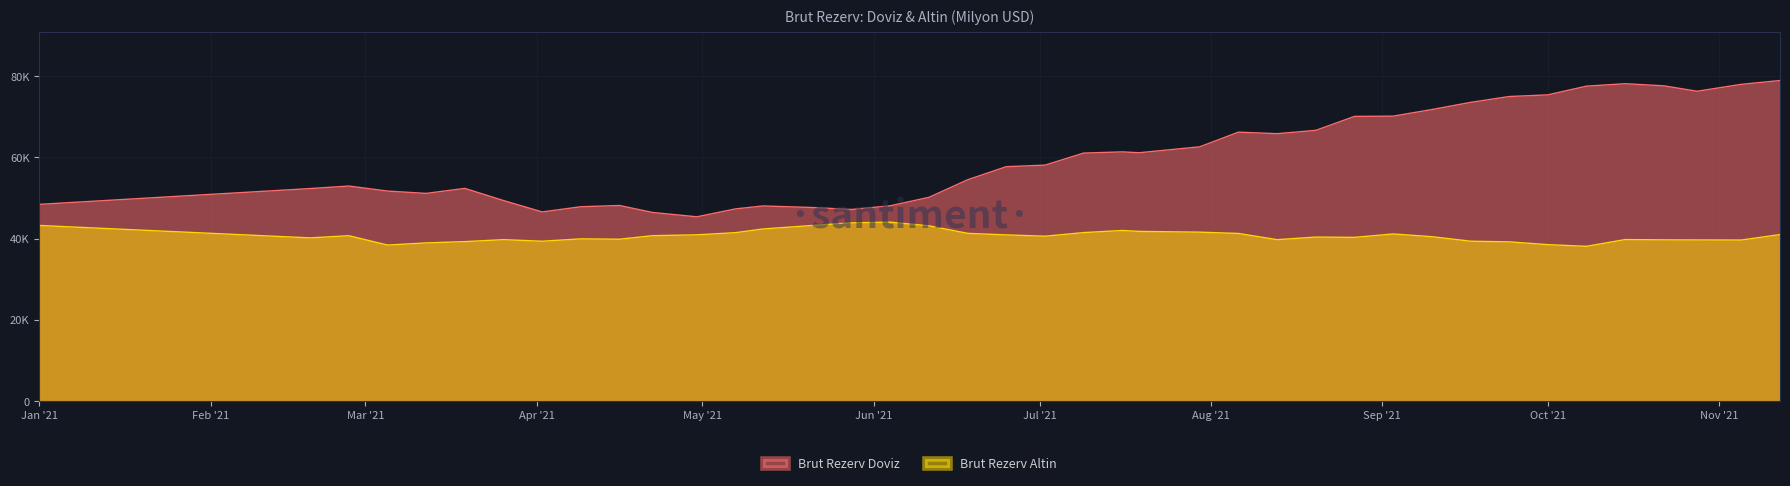

At which label does Brut Rezerv Altin first exceed 40595?

Jan '21